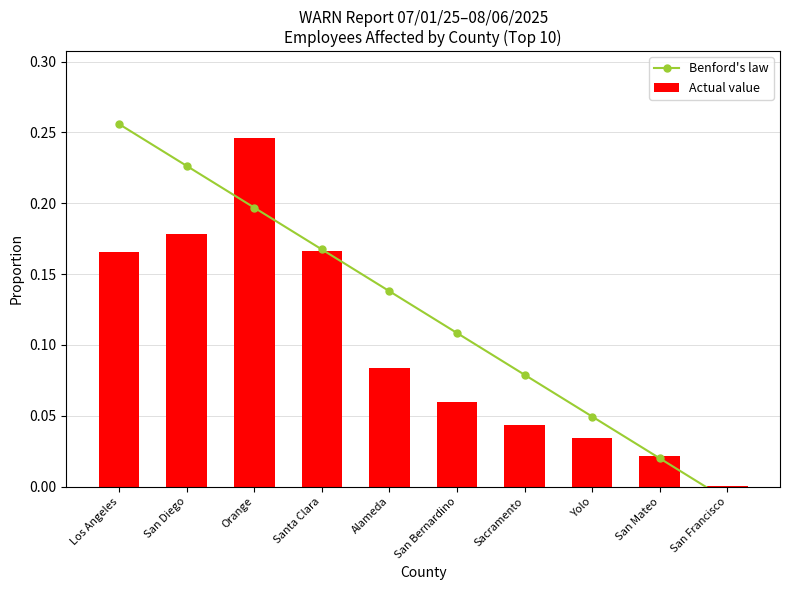

What is the difference between the Benford's law values at San Bernardino and San Diego?

0.1